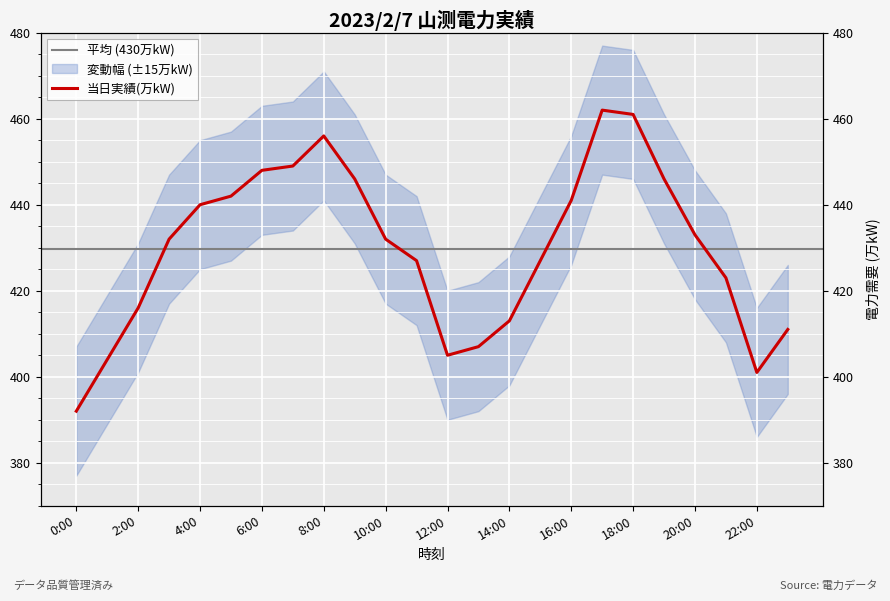

What is the difference between the values at 10:00 and 17:00?

30